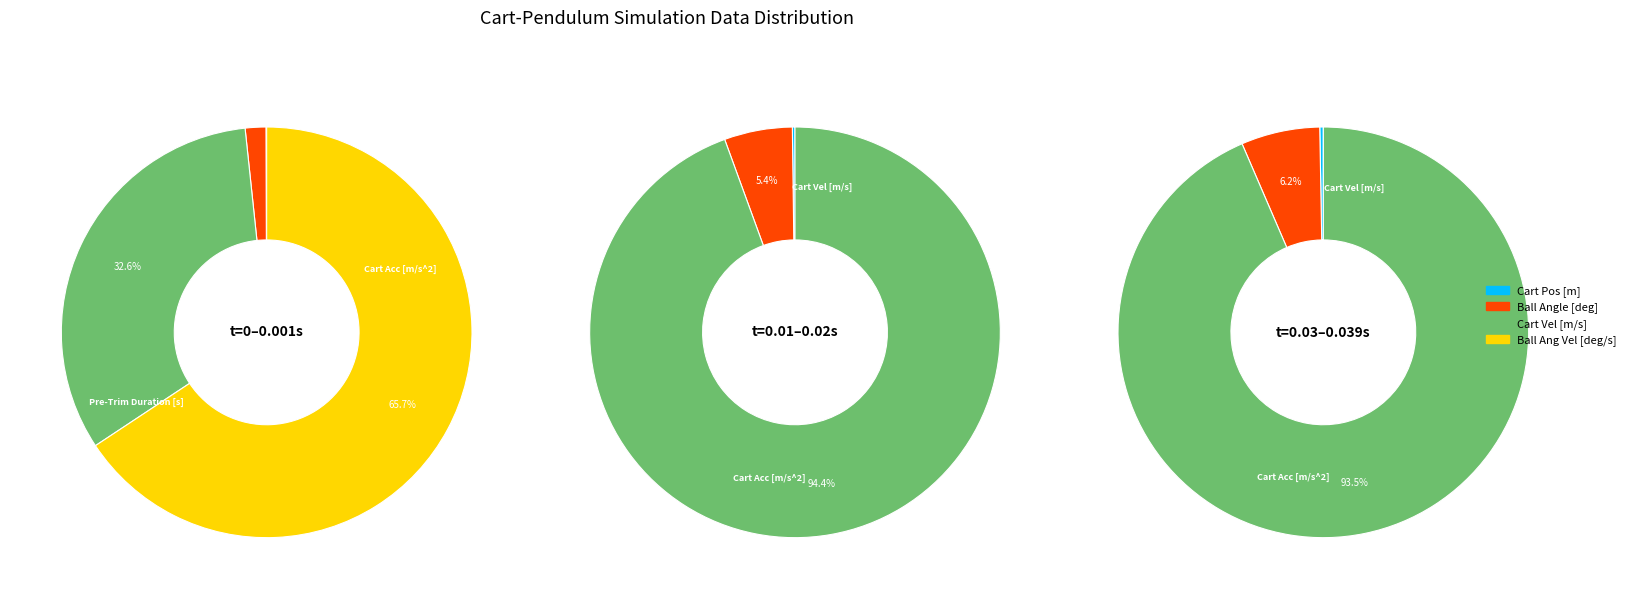

Combined, do Ball Ang Vel [deg/s] and Pre-Trim Duration [s] account for over 50%?

Yes